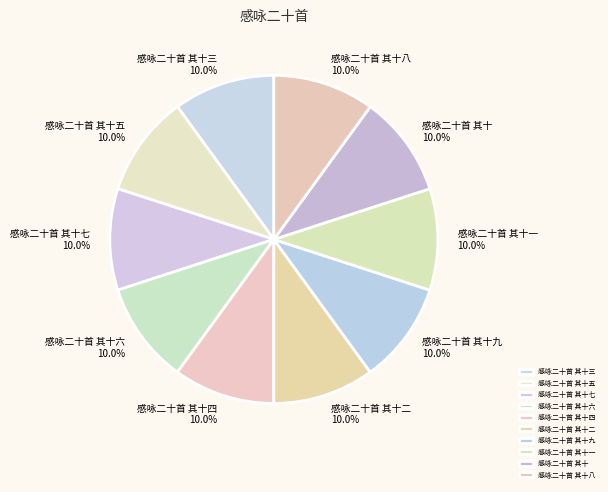

Count the number of slices in the pie.

10